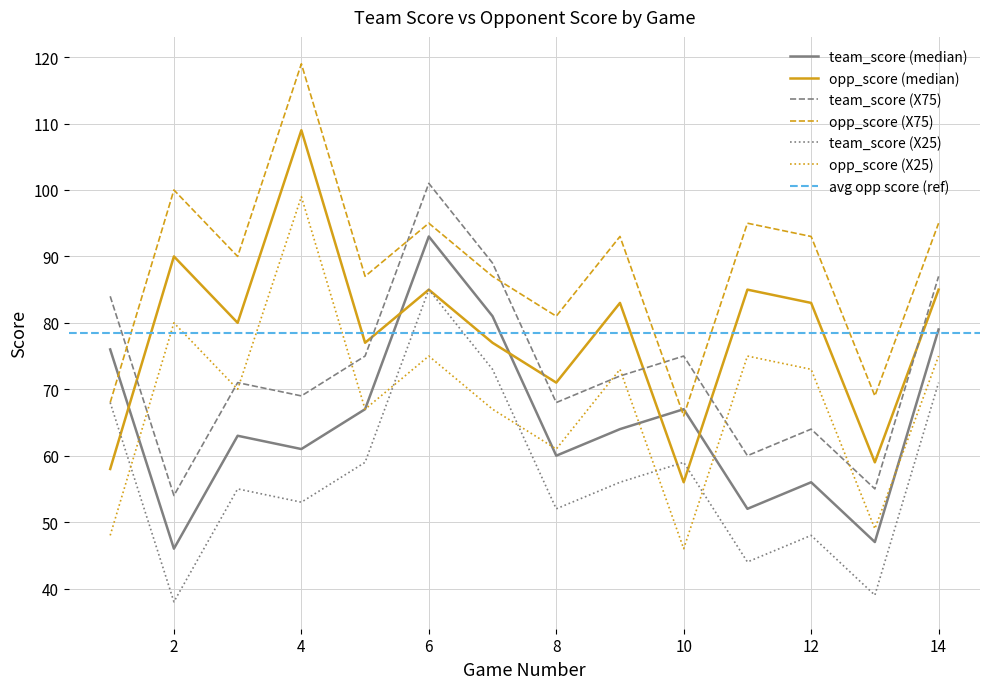

What is the highest value of the opp_score (X25) series?

99